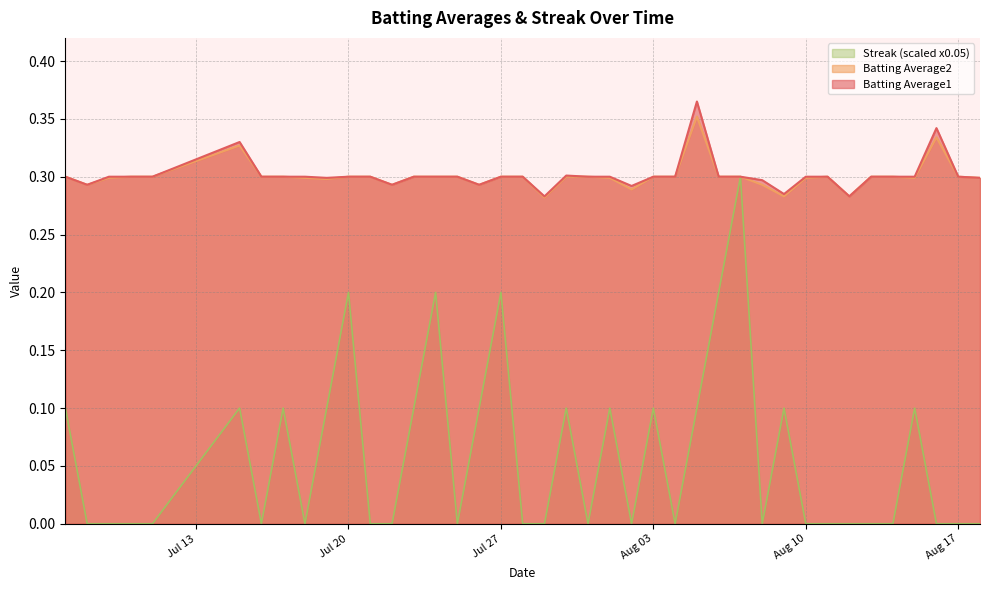

Count the number of categories in the chart.

40